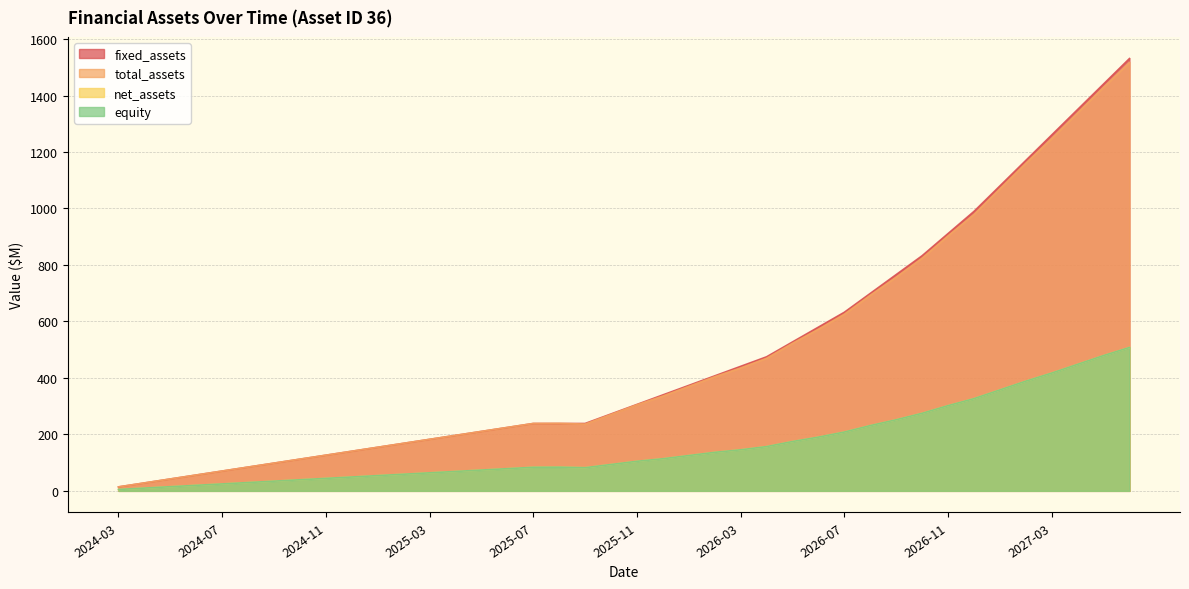

What position from the left is 2025-04?

14